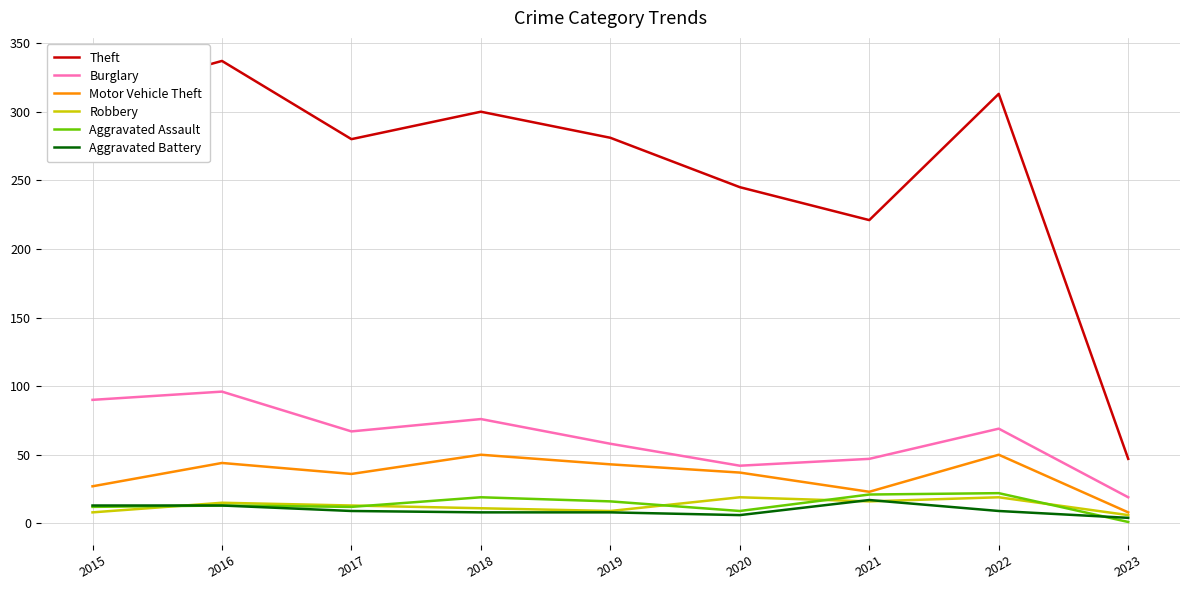

At how many categories does at least one series exceed 115?

8